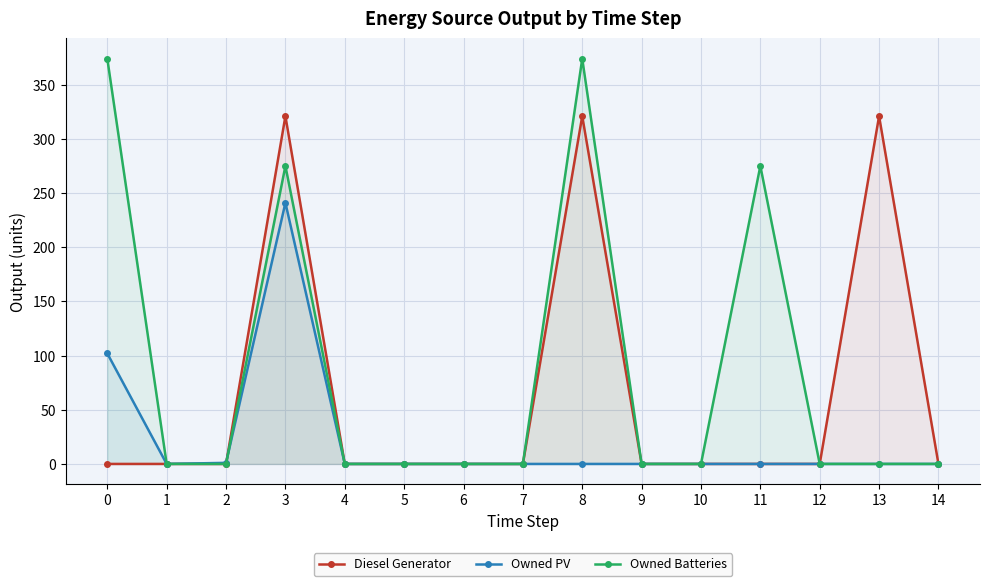

True or false: Owned PV has more than 0 points higher than both neighbors.

True